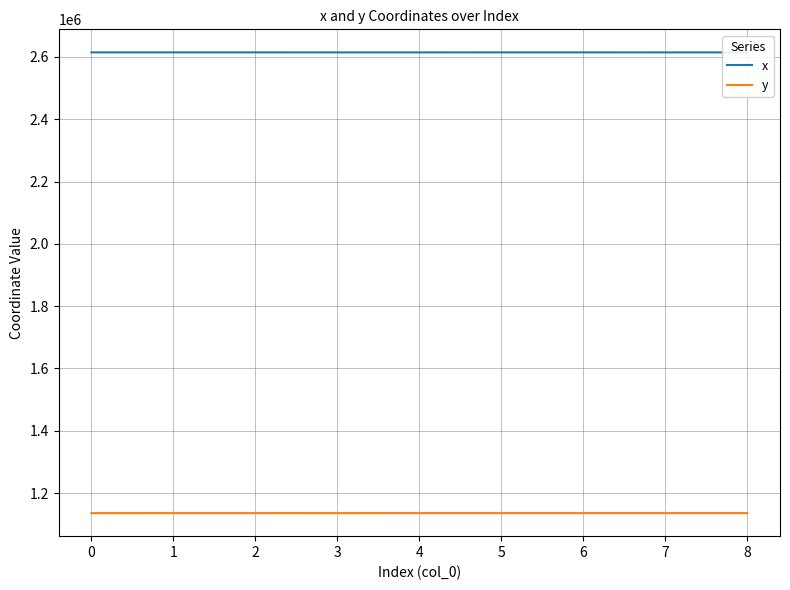

Rank the series at 3 from highest to lowest value.

x, y